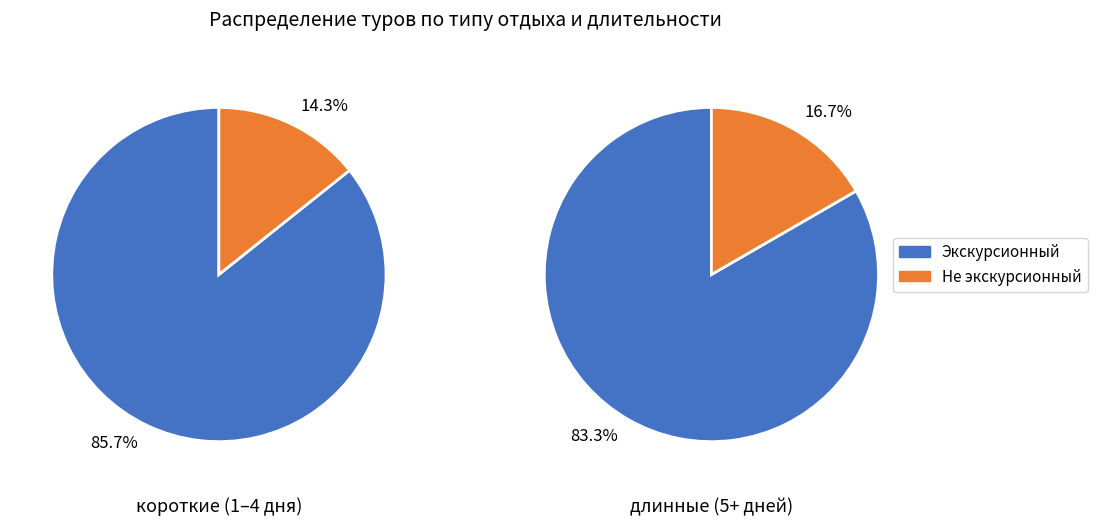

True or false: 26 accounts for 18% of the total.

False